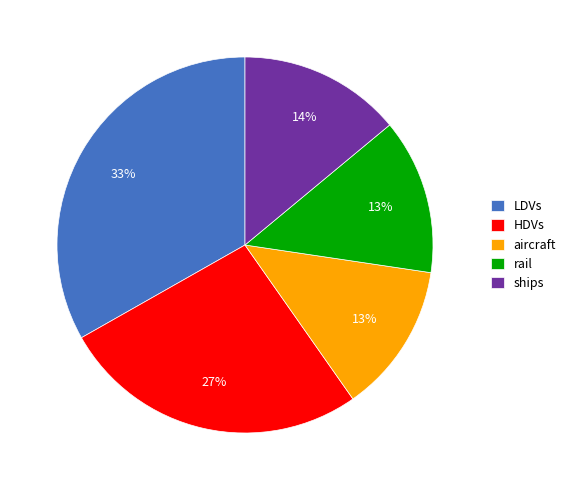

Which slice is the largest?

LDVs